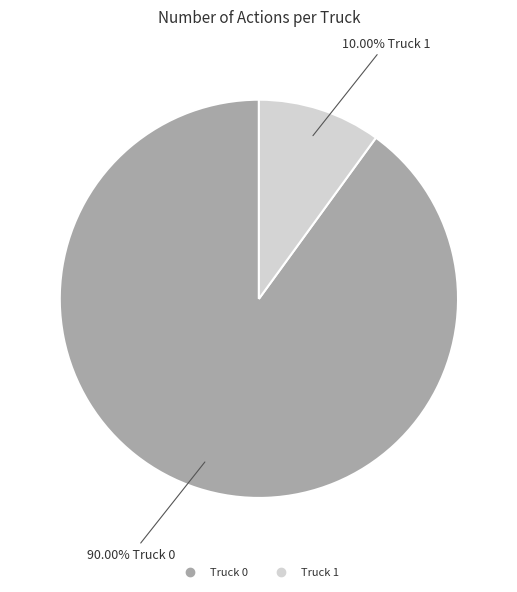

Rank the categories by value from highest to lowest.

Truck 0, Truck 1